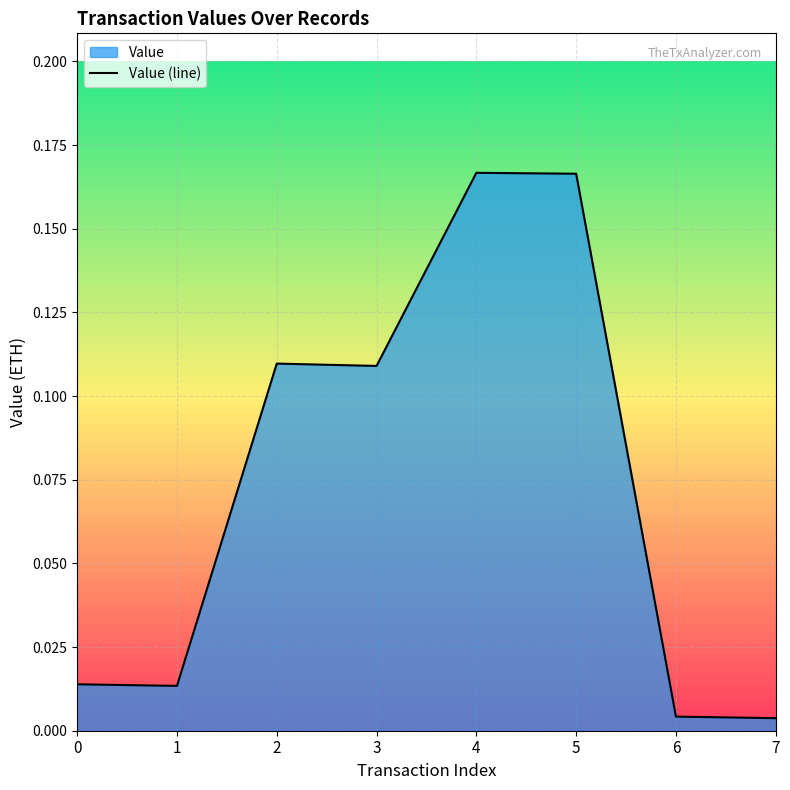

Rank the categories by value from highest to lowest.

4, 5, 2, 3, 0, 1, 6, 7